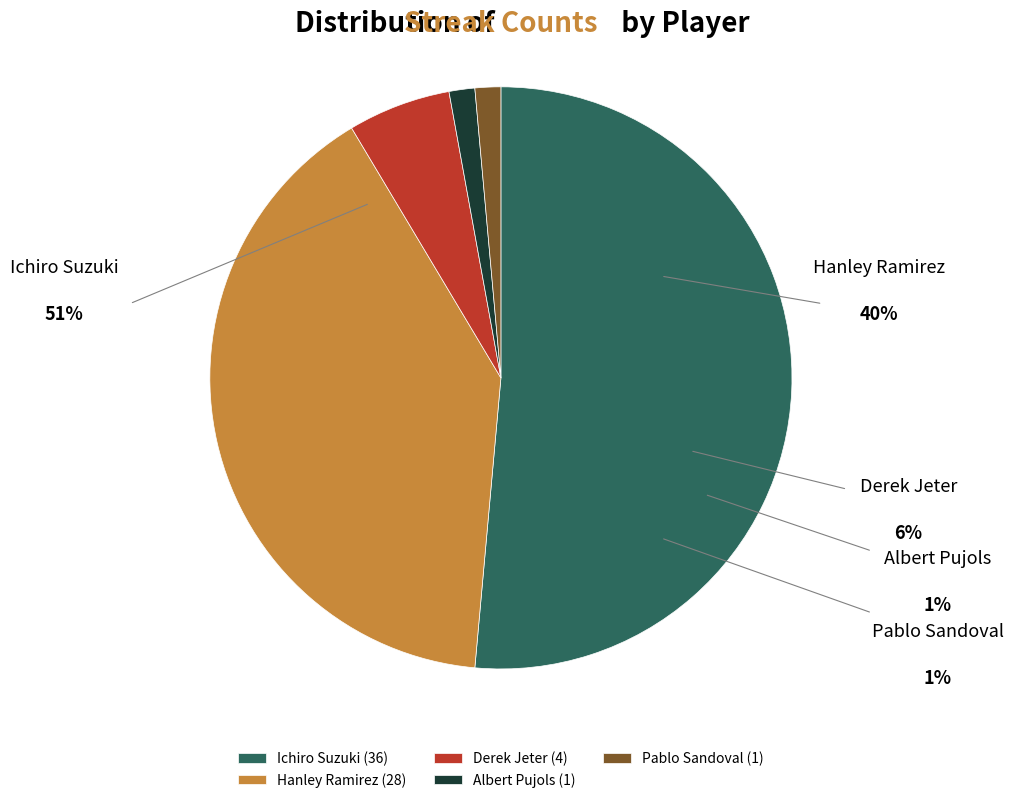

Between Derek Jeter and Albert Pujols, which is larger?

Derek Jeter